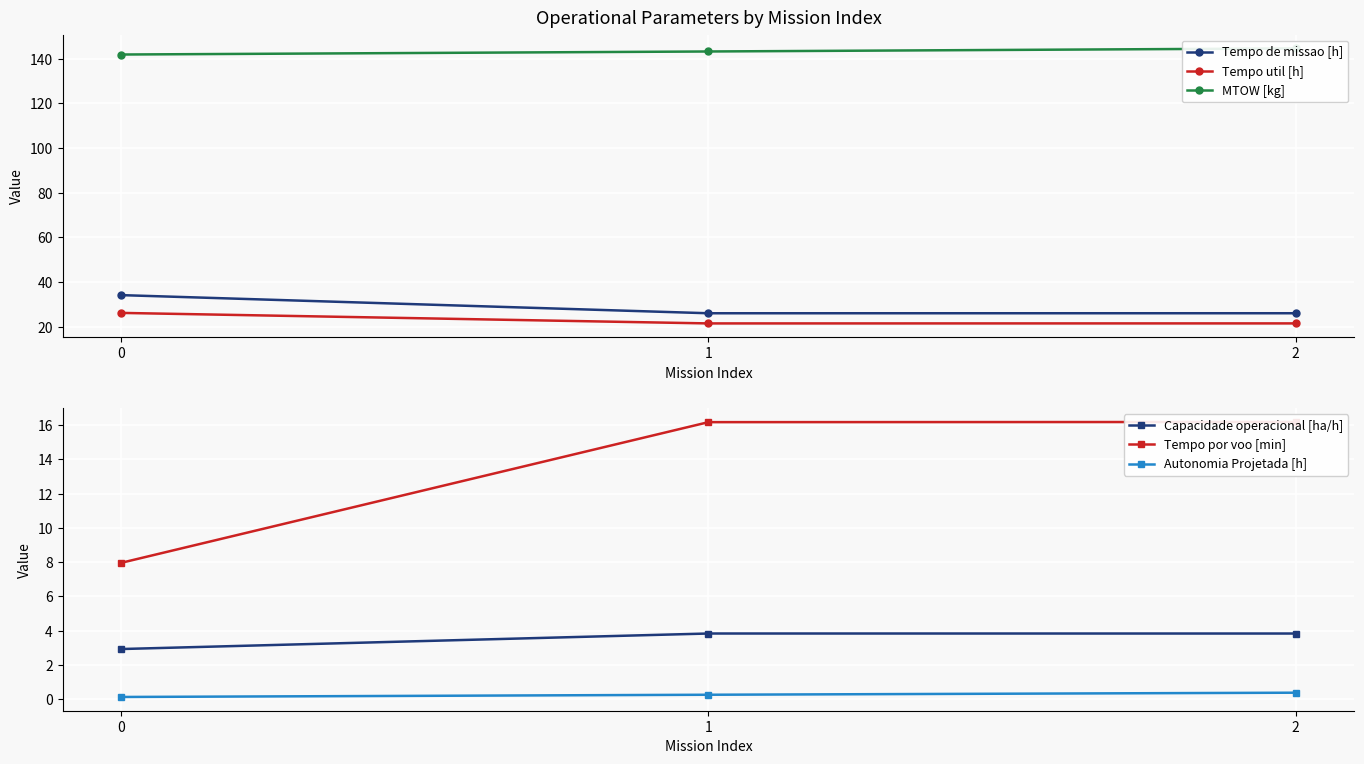

Reading left to right, what are all the values shown in this chart?

Tempo de missao [h]: 0=34.2	1=26.1	2=26.1
Tempo util [h]: 0=26.3	1=21.6	2=21.6
MTOW [kg]: 0=141.8	1=143.2	2=144.5
Capacidade operacional [ha/h]: 0=2.9	1=3.8	2=3.8
Tempo por voo [min]: 0=8.0	1=16.2	2=16.2
Autonomia Projetada [h]: 0=0.1	1=0.2	2=0.4